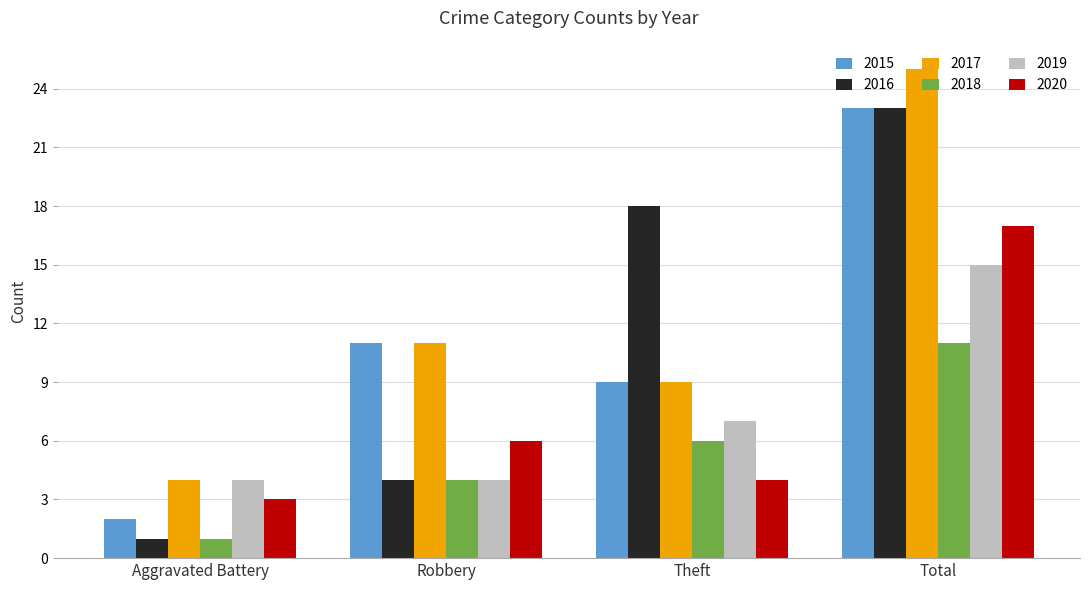

What is the spread (max minus min) of values at Aggravated Battery?

3